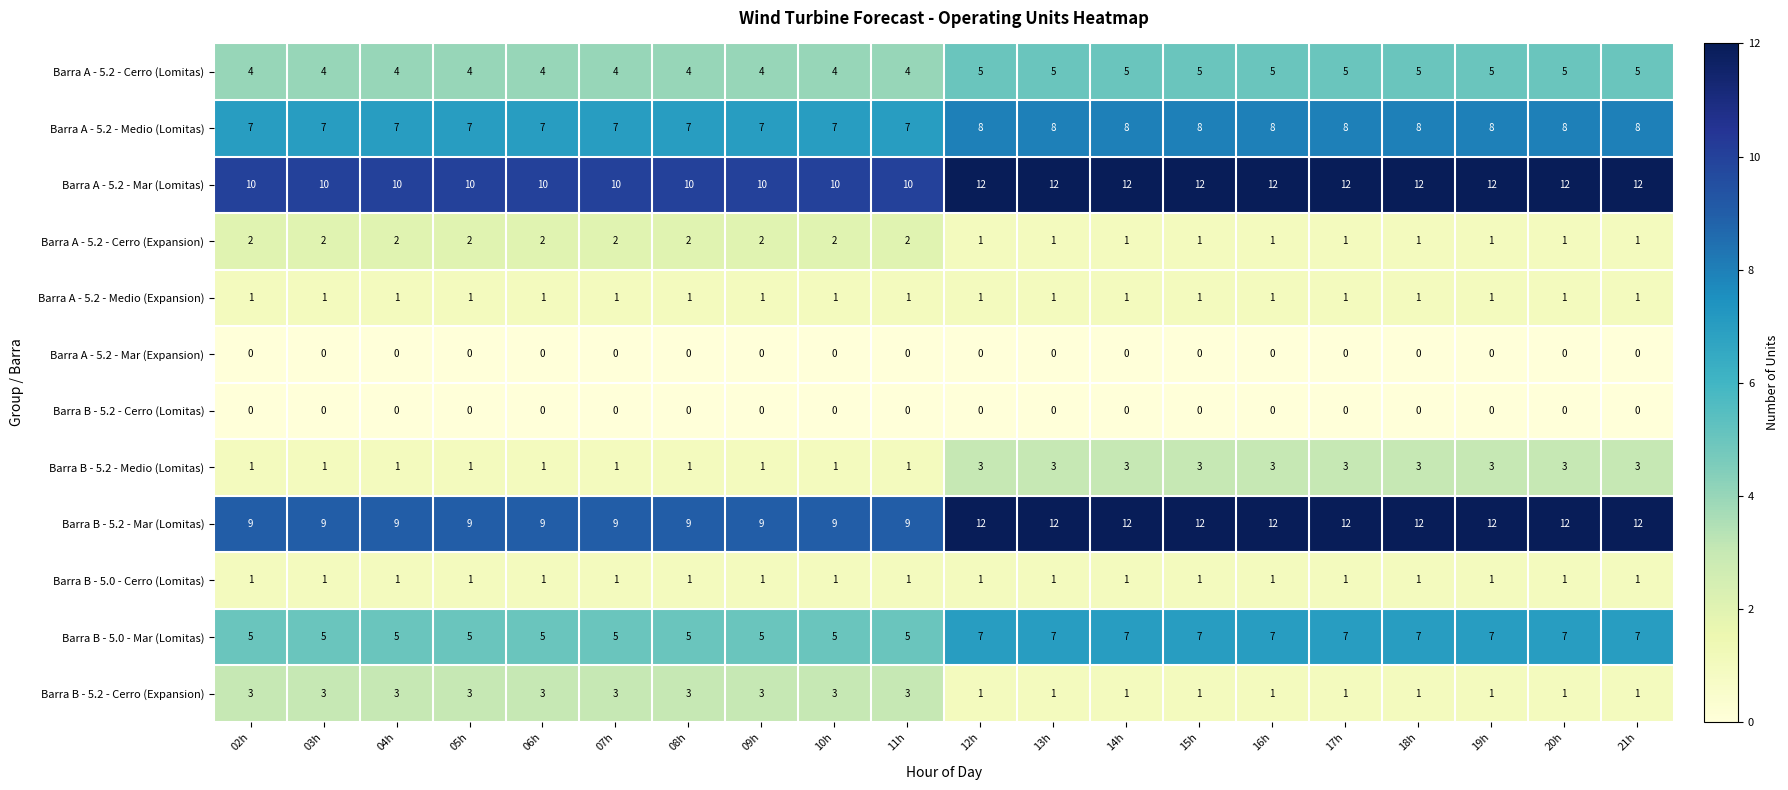

What is the sum of all Barra B - 5.0 - Mar (Lomitas) values?

120